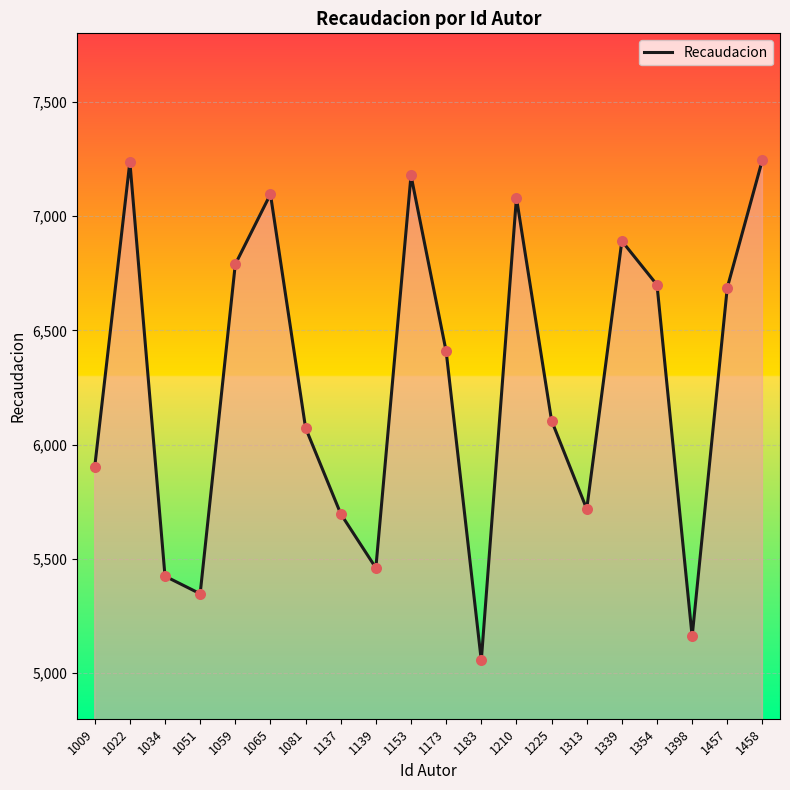

What is the change in value from 1081 to 1457?

+614